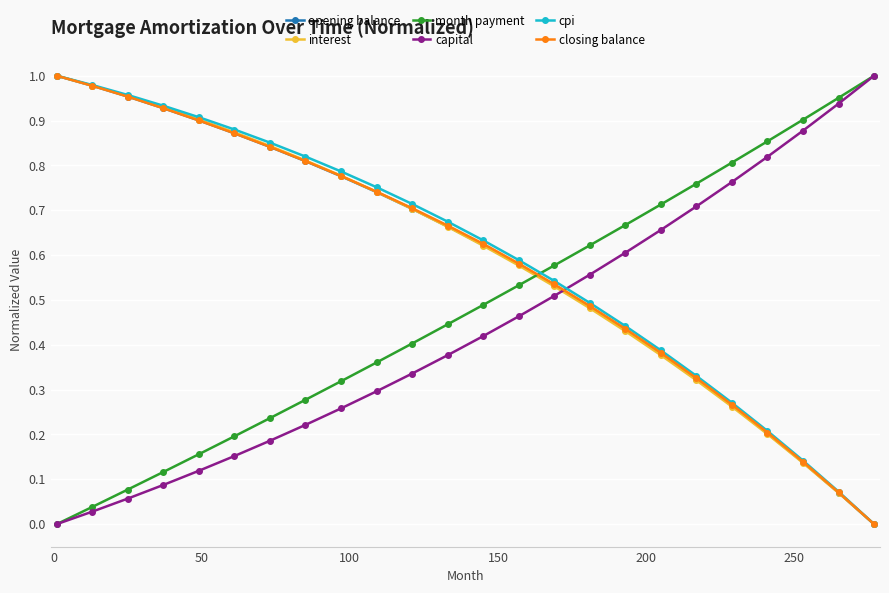

How many data points does each series have?

24